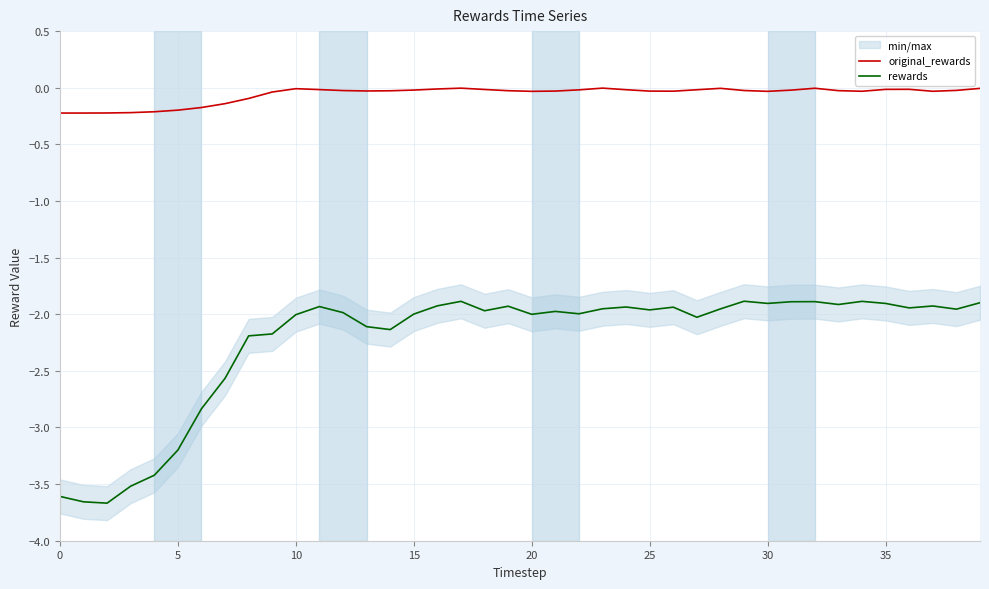

What is the average value of the original_rewards series?

-0.1